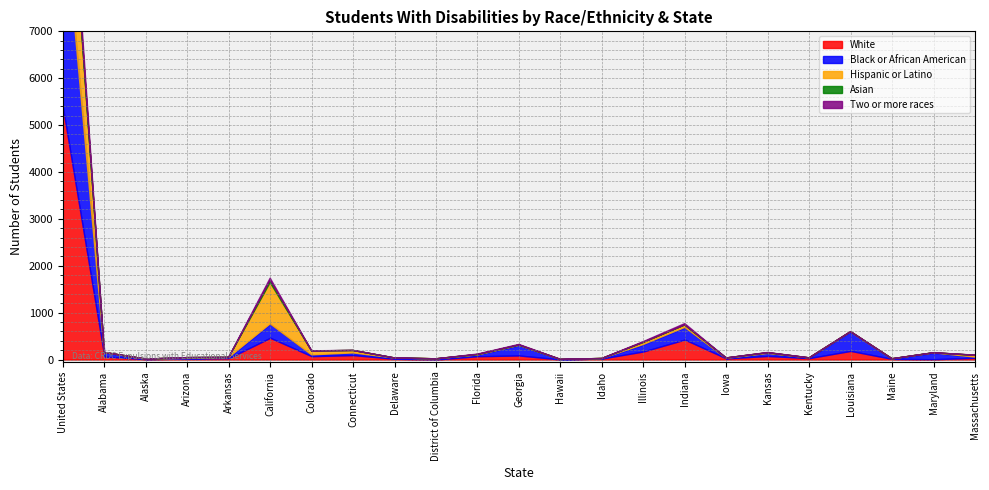

True or false: White and Two or more races cross at least once.

False